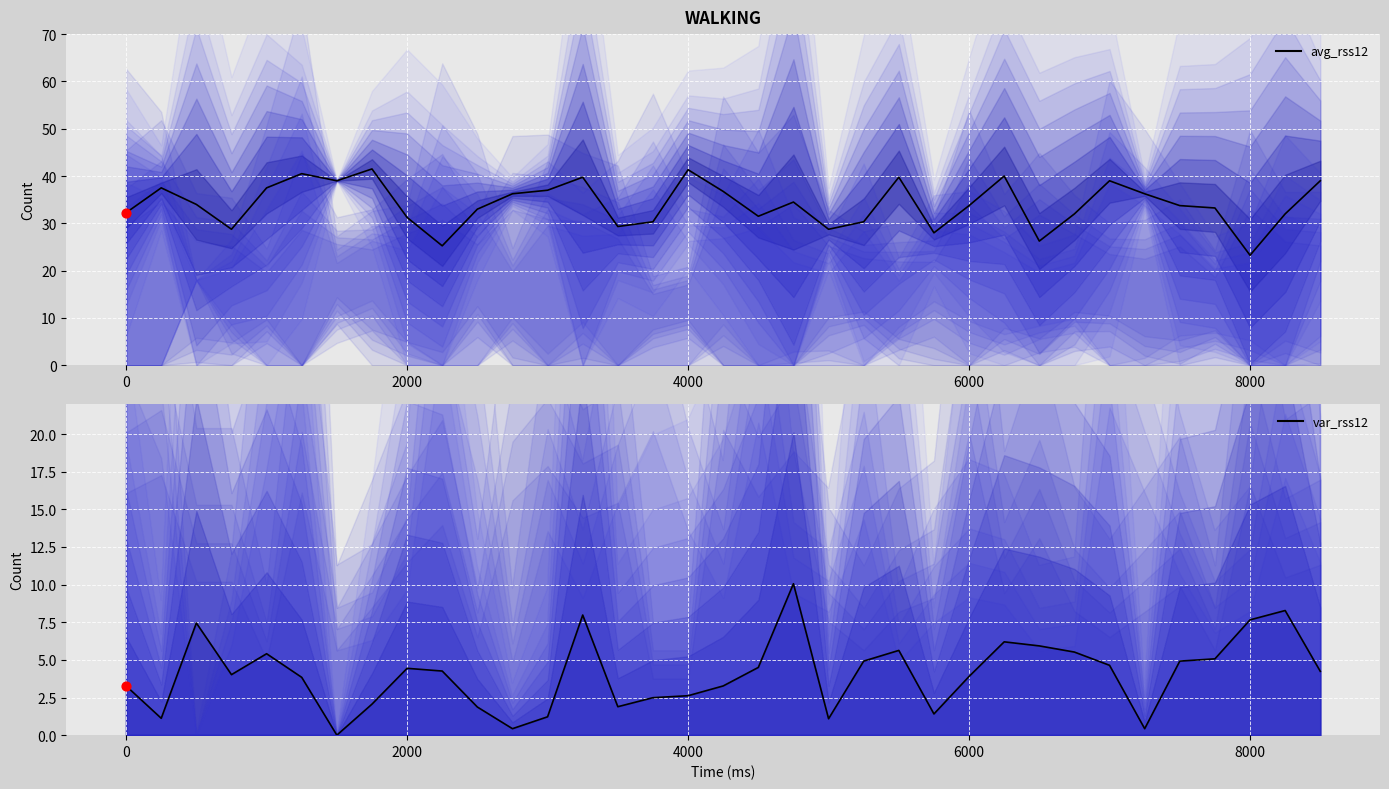

At how many categories does at least one series exceed 14?

35